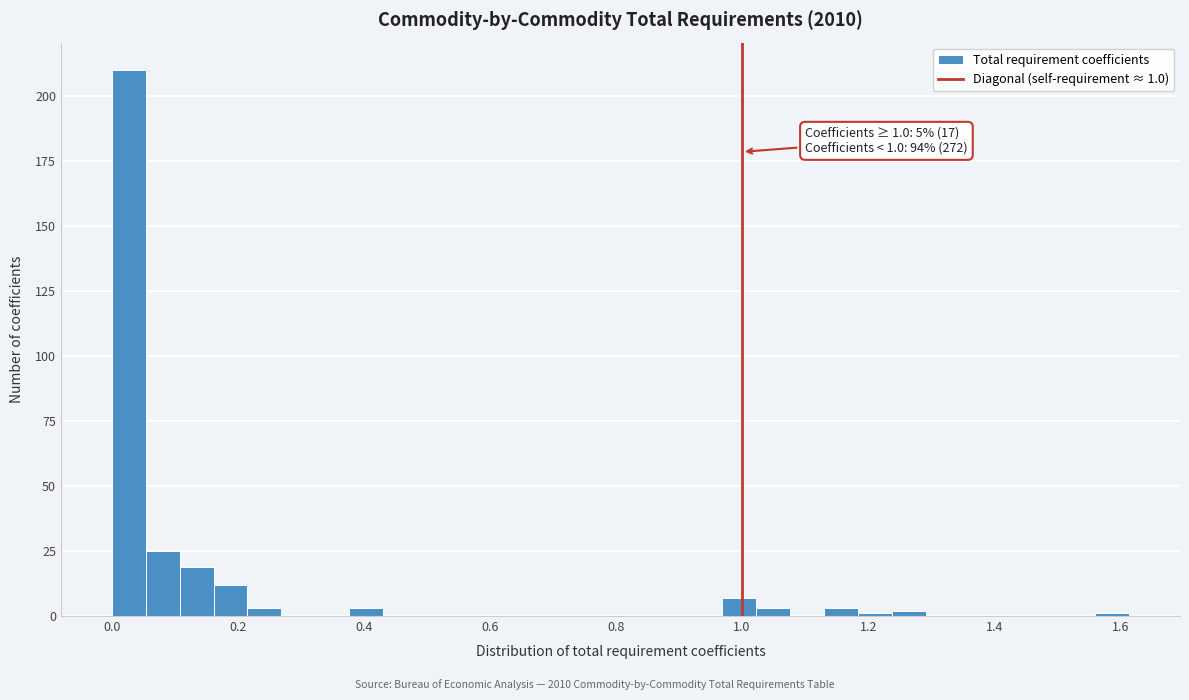

Around what value on the x-axis is the tallest bar? Give the approximate position of its centre, as read against the axis.

0.02